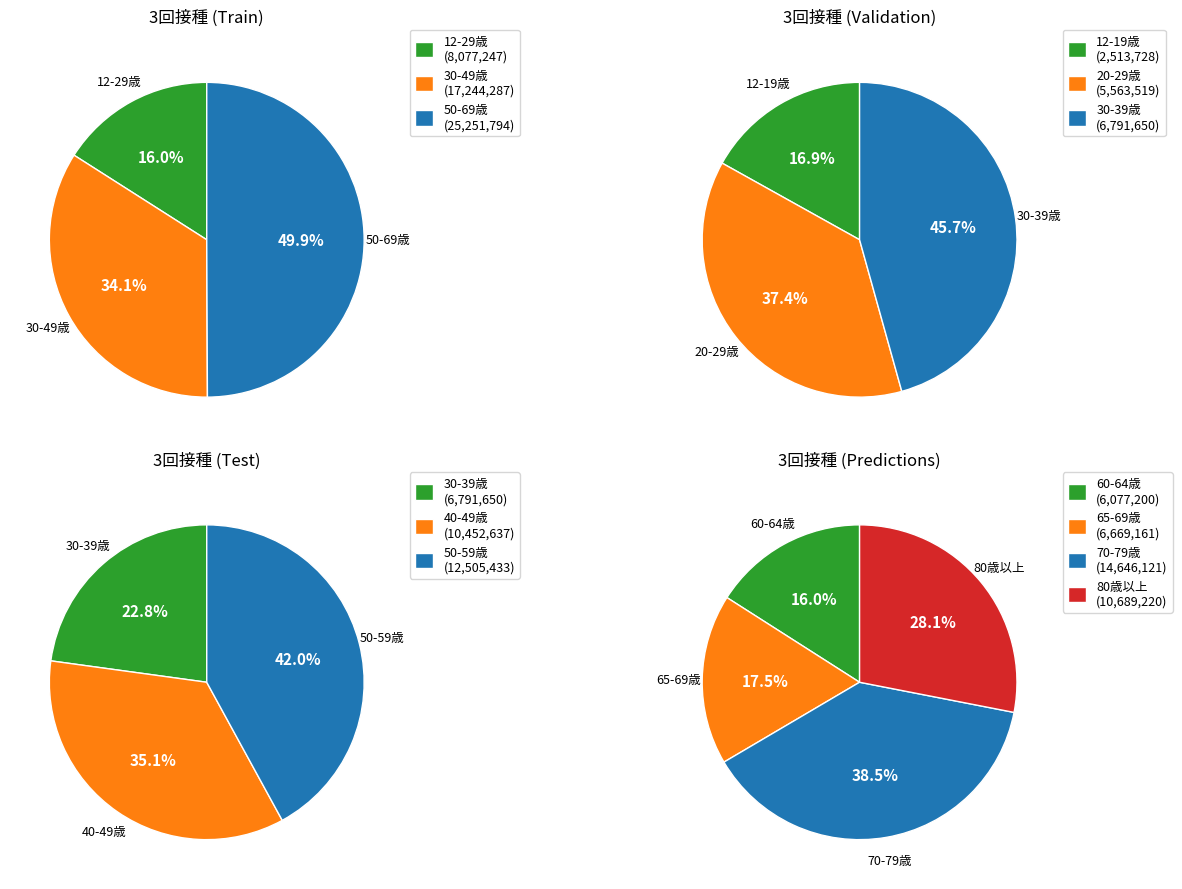

Does any single category account for the majority?

No